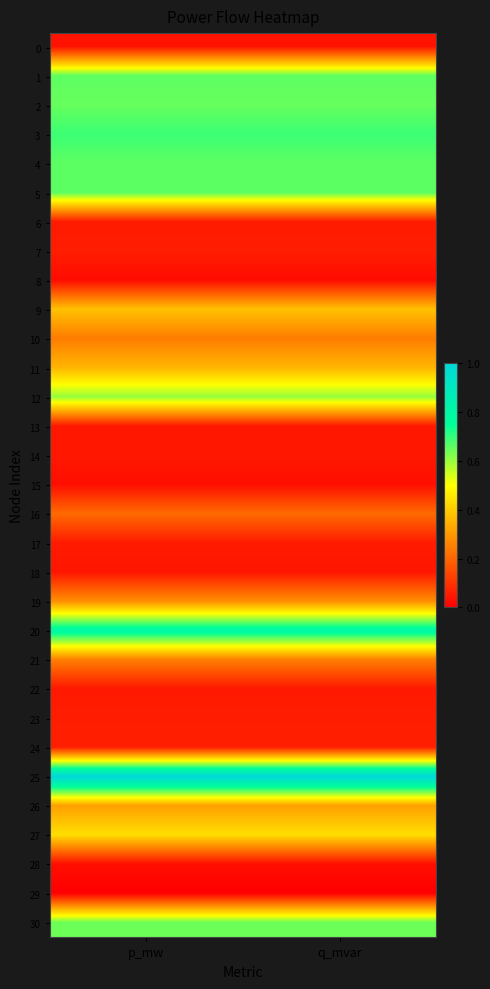

Reading left to right, what are all the values shown in this chart?

0: p_mw=0.0	q_mvar=0.0
1: p_mw=0.7	q_mvar=0.7
2: p_mw=0.6	q_mvar=0.6
3: p_mw=0.7	q_mvar=0.7
4: p_mw=0.7	q_mvar=0.7
5: p_mw=0.7	q_mvar=0.7
6: p_mw=0.1	q_mvar=0.1
7: p_mw=0.1	q_mvar=0.1
8: p_mw=0.0	q_mvar=0.0
9: p_mw=0.4	q_mvar=0.4
10: p_mw=0.2	q_mvar=0.2
11: p_mw=0.4	q_mvar=0.4
12: p_mw=0.6	q_mvar=0.6
13: p_mw=0.0	q_mvar=0.0
14: p_mw=0.0	q_mvar=0.0
15: p_mw=0.0	q_mvar=0.0
16: p_mw=0.2	q_mvar=0.2
17: p_mw=0.1	q_mvar=0.1
18: p_mw=0.0	q_mvar=0.0
19: p_mw=0.3	q_mvar=0.3
20: p_mw=0.8	q_mvar=0.8
21: p_mw=0.3	q_mvar=0.3
22: p_mw=0.1	q_mvar=0.1
23: p_mw=0.1	q_mvar=0.1
24: p_mw=0.1	q_mvar=0.1
25: p_mw=1.0	q_mvar=1.0
26: p_mw=0.3	q_mvar=0.3
27: p_mw=0.4	q_mvar=0.4
28: p_mw=0.0	q_mvar=0.0
29: p_mw=0.0	q_mvar=0.0
30: p_mw=0.6	q_mvar=0.6